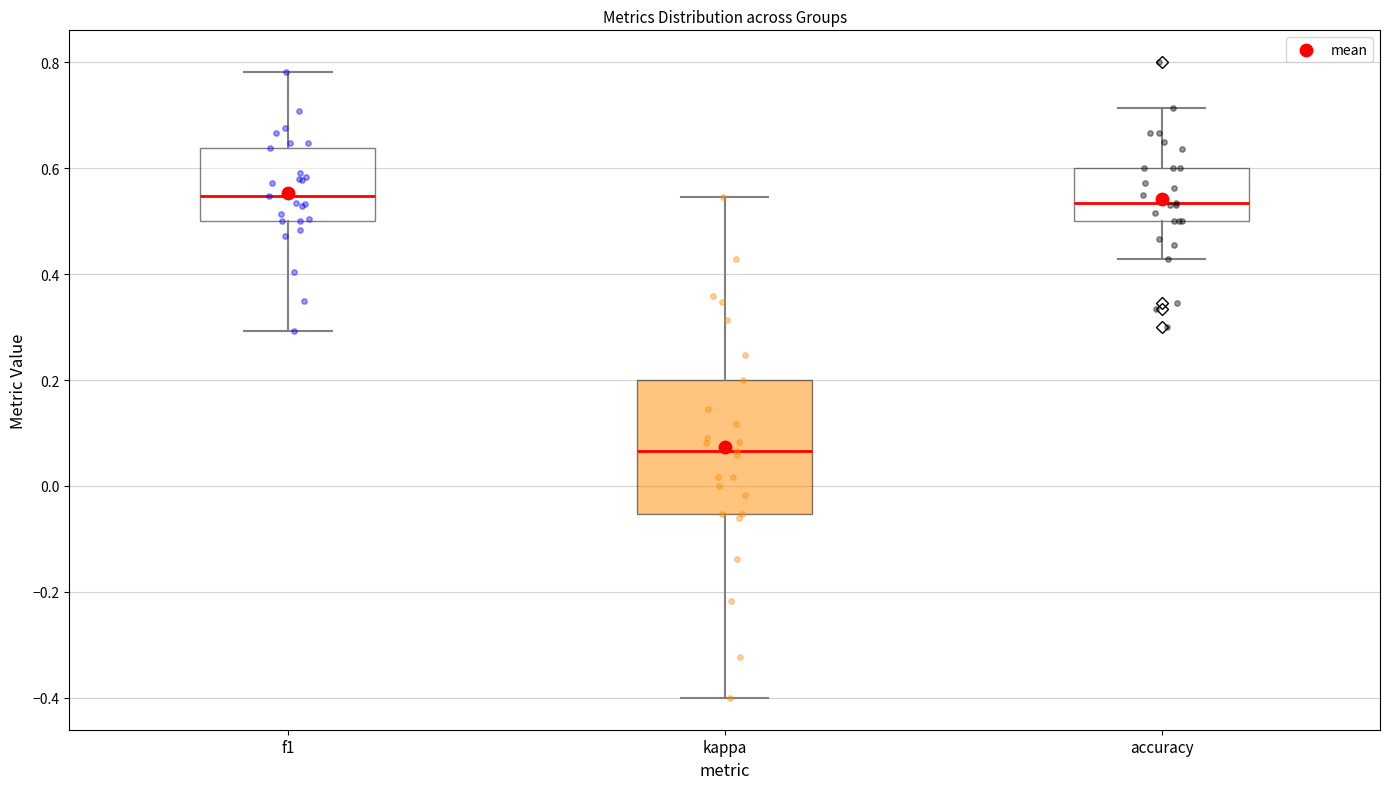

Which box is the tallest, from its lower edge to its upper edge?

kappa